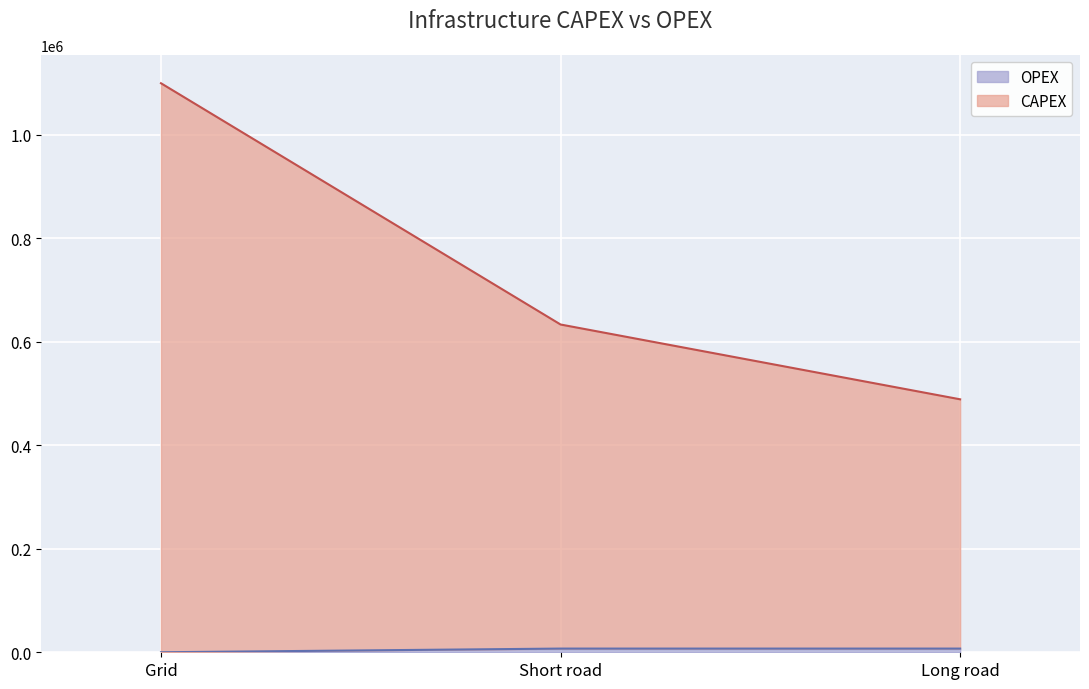

How many distinct data groups are displayed?

2